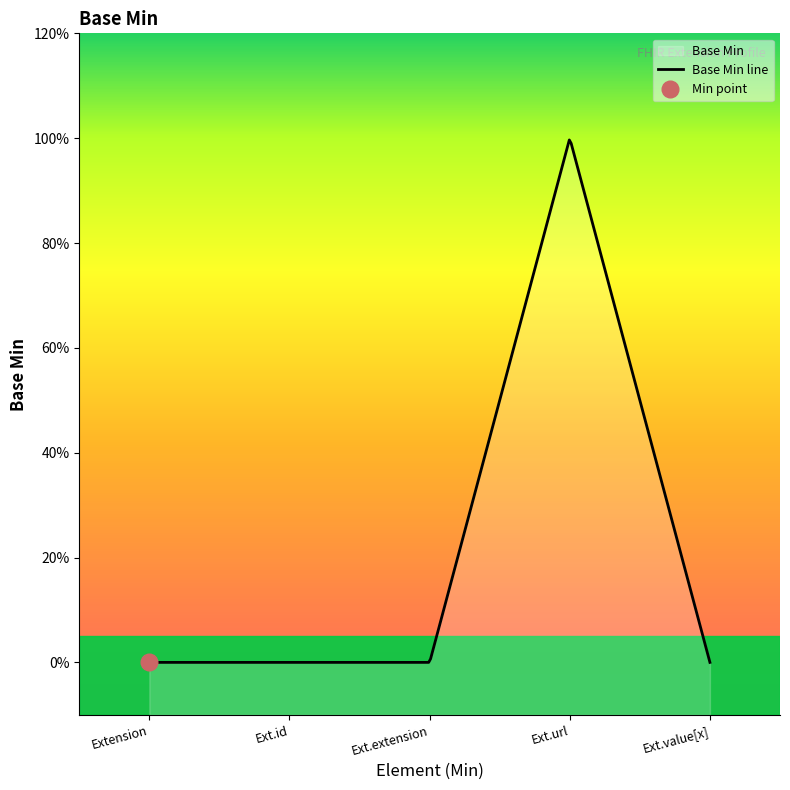

Reading left to right, extract all data points from this chart.

0	0	0	1	0